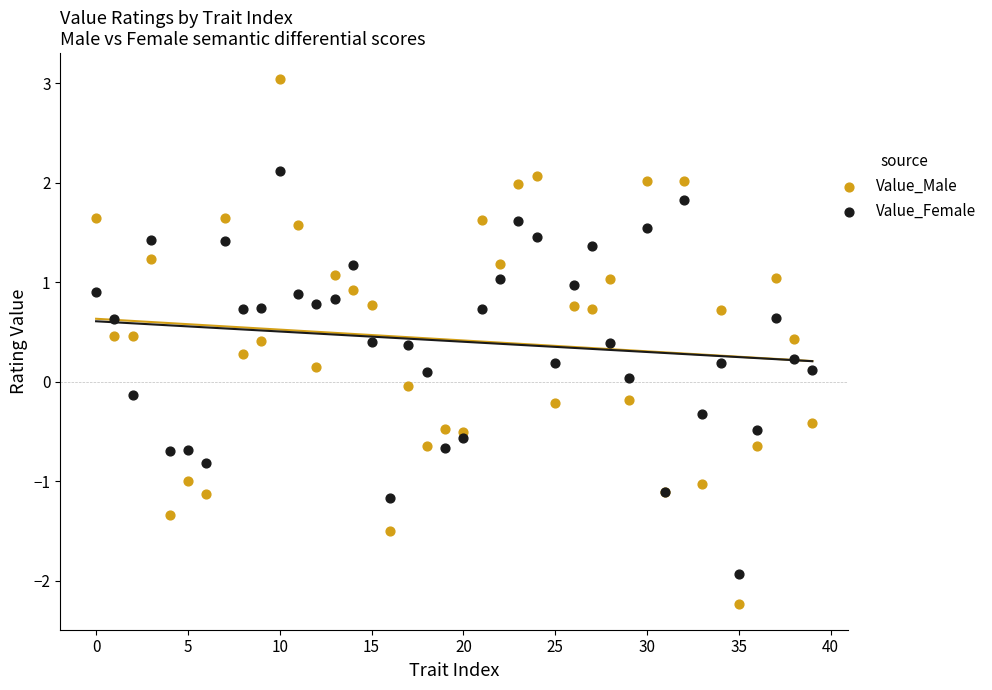

What are all the series names shown in the legend?

Value_Male, Value_Female